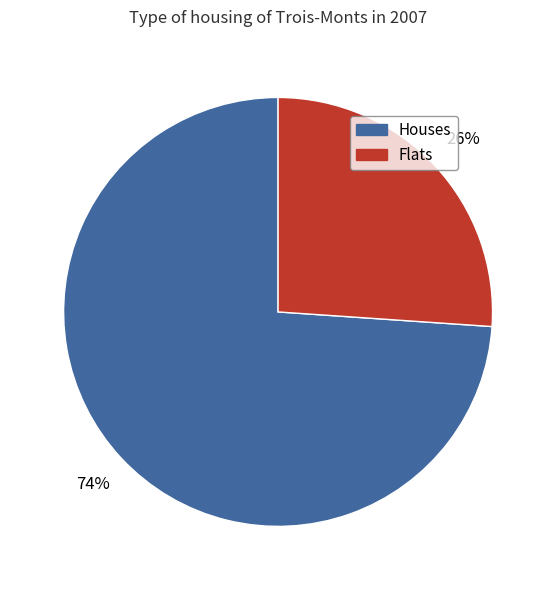

To the nearest percent, what is the difference between the largest and smallest slice percentages?

48%